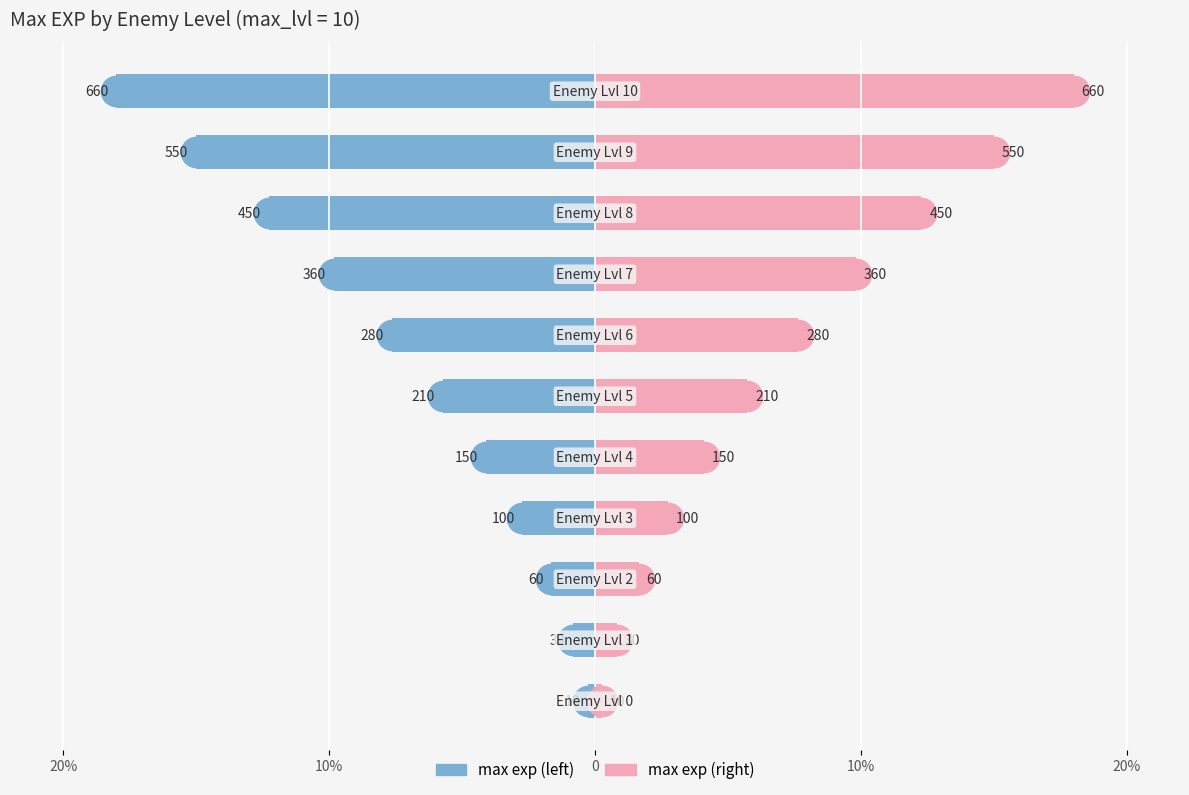

Reading left to right, extract all data points from this chart.

max exp (left): -0.3	-0.8	-1.6	-2.7	-4.1	-5.7	-7.6	-9.8	-12.3	-15.0	-18.0
max exp (right): 0.3	0.8	1.6	2.7	4.1	5.7	7.6	9.8	12.3	15.0	18.0